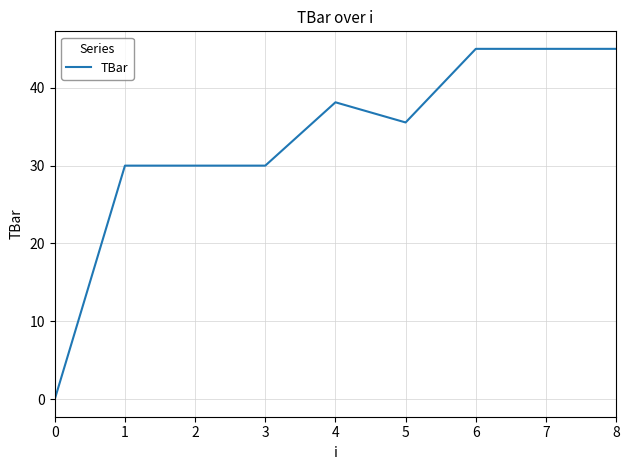

Approximately how many times larger is the value at 4 compared to 6?

0.8